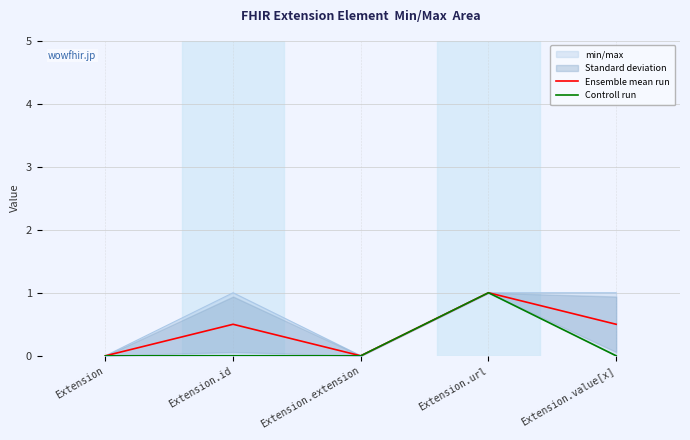

Which category has the highest value in the Controll run series?

Extension.url